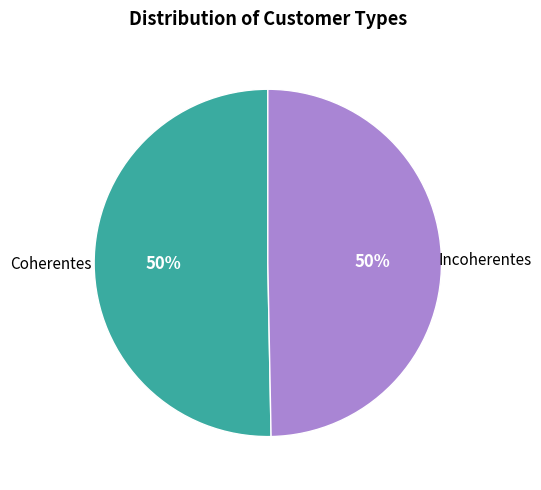

To the nearest percent, what is the average slice percentage?

50%